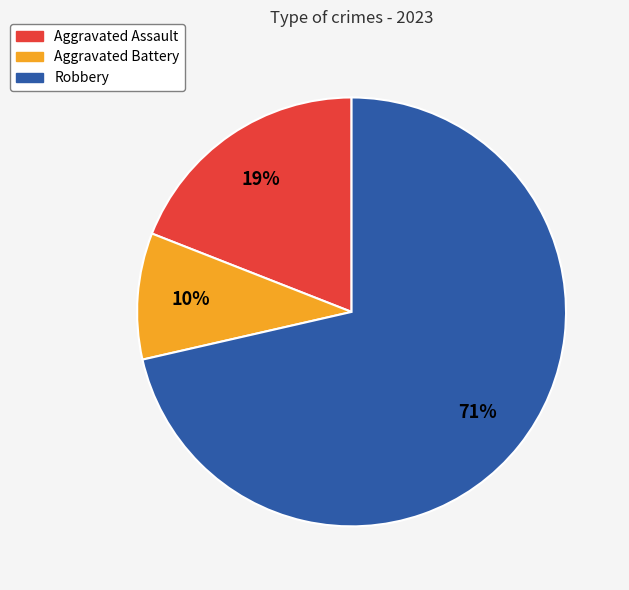

Which category accounts for the majority?

Robbery